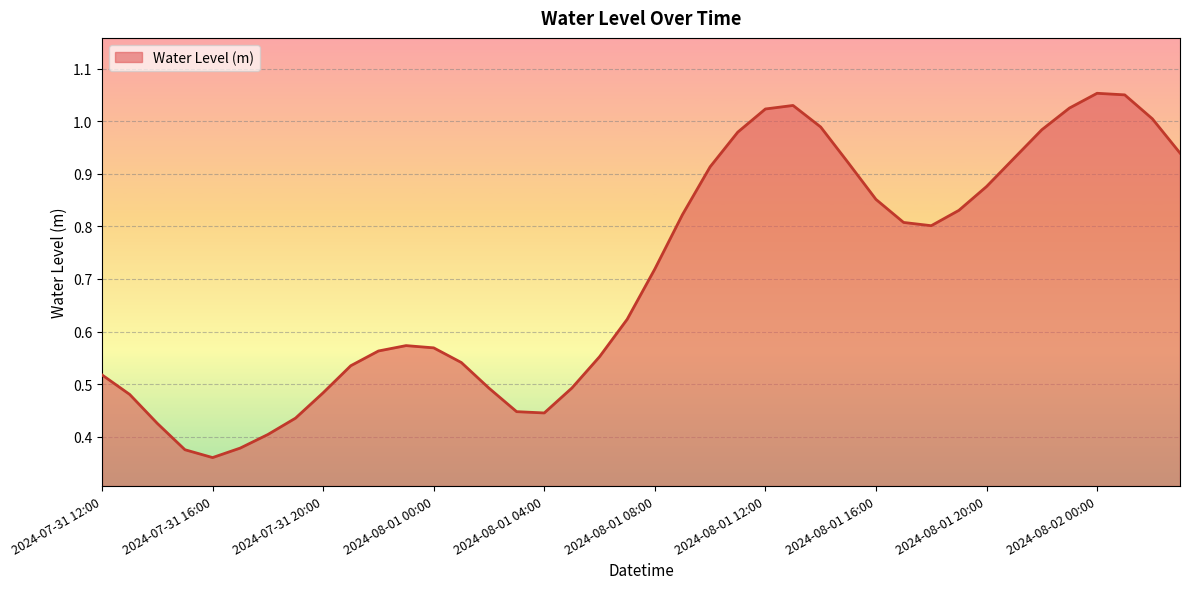

Does the chart have visible grid lines?

Yes